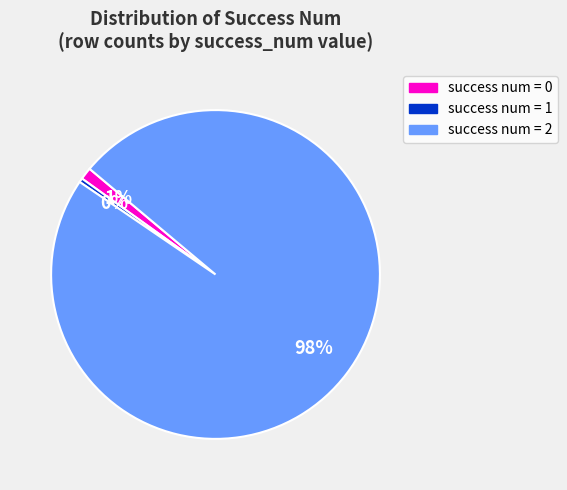

Does any single category account for the majority?

Yes